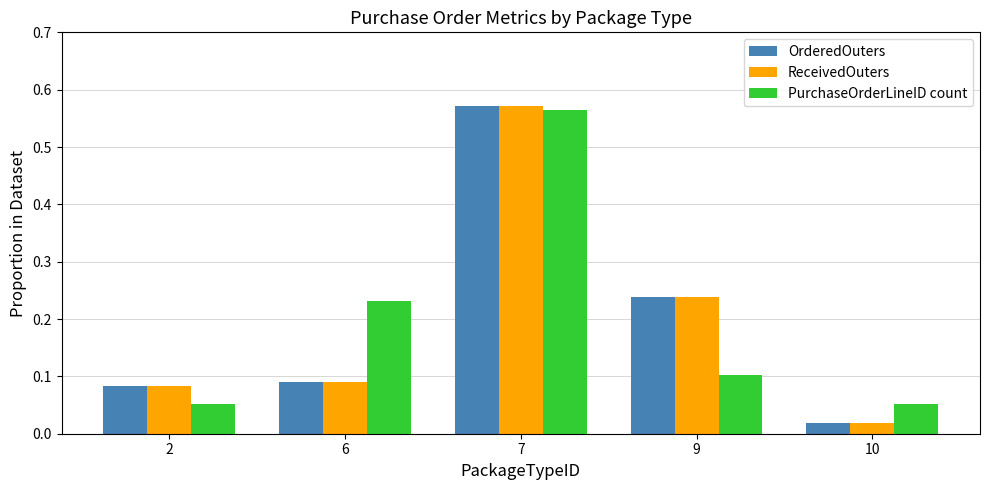

Which category has the lowest value across all series?

10